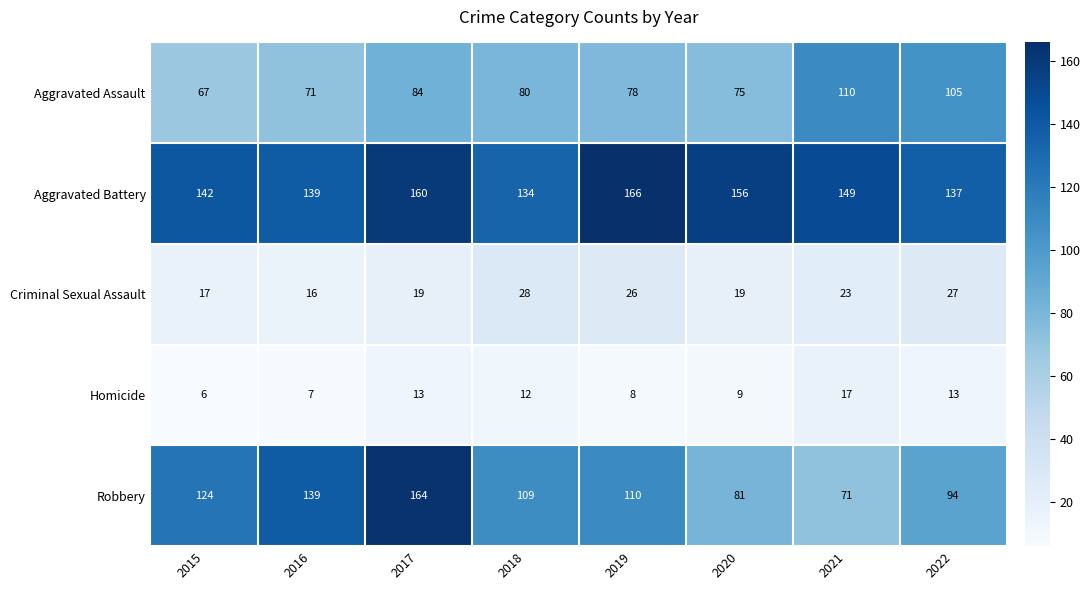

List the series in order of their peak value, lowest first.

Homicide, Criminal Sexual Assault, Aggravated Assault, Robbery, Aggravated Battery